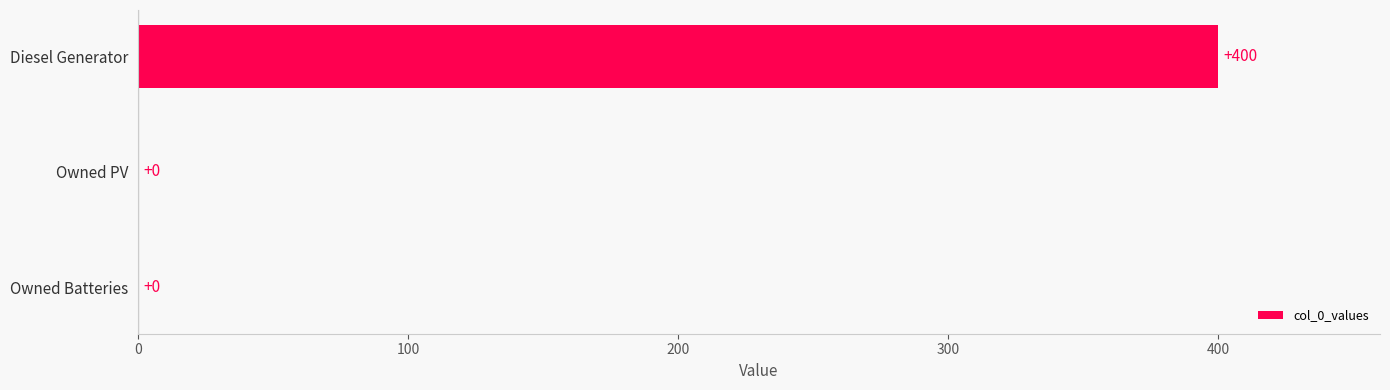

Reading bottom to top, transcribe all the data shown in this chart.

Owned Batteries=0	Owned PV=0	Diesel Generator=400